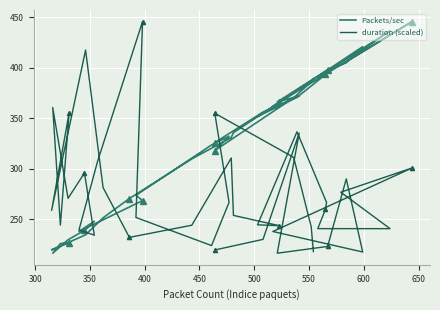

Is this an area chart (filled region under the line)?

No